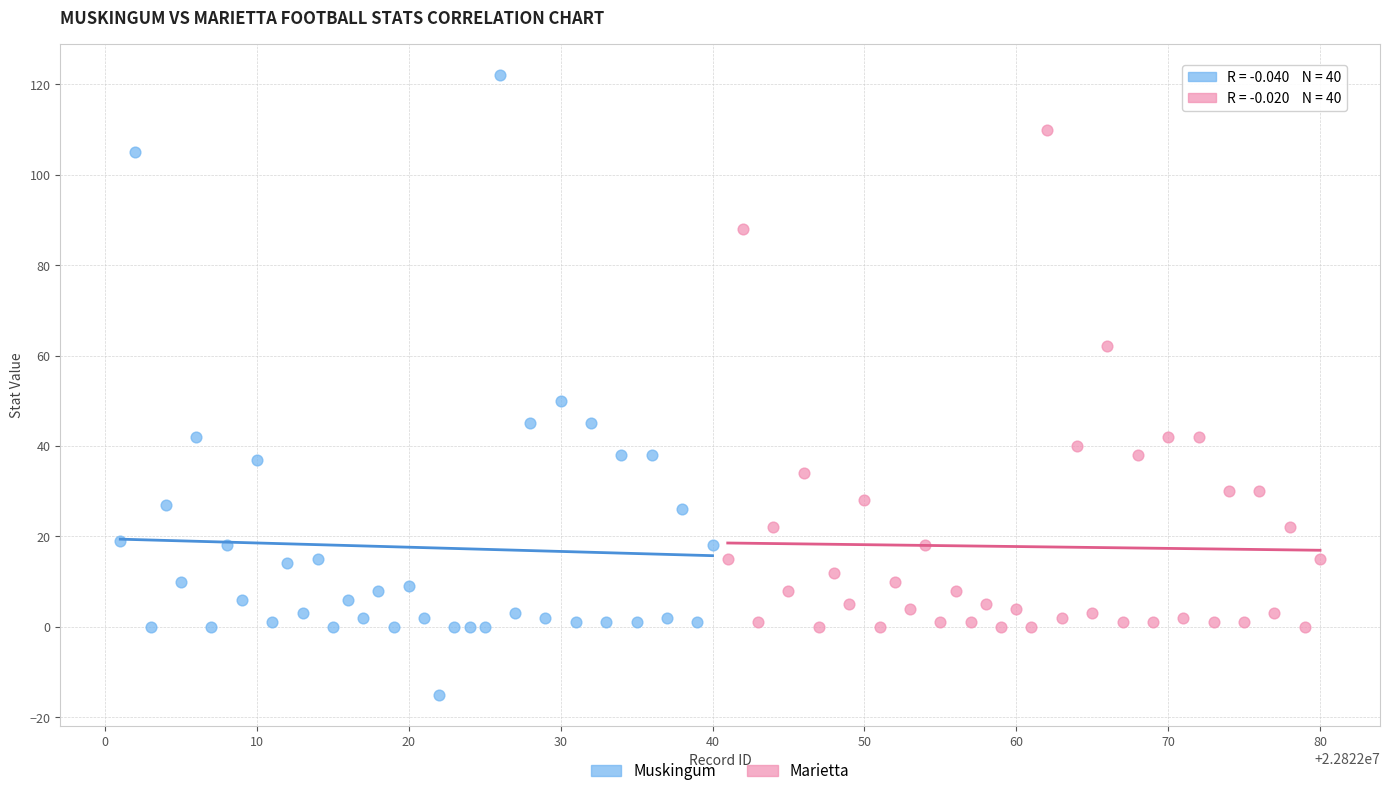

Which series reaches the maximum Y coordinate?

Muskingum